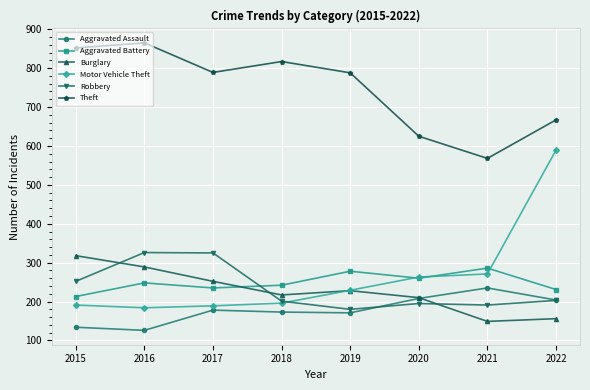

How many interior local valleys does the Motor Vehicle Theft series have?

1